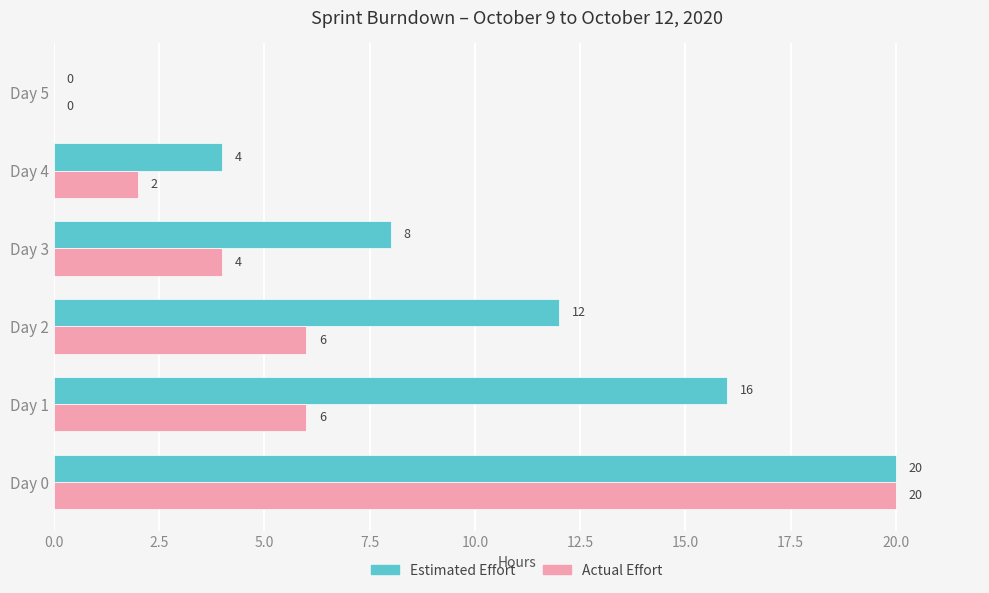

The value of Actual Effort at Day 2 is 6. True or false?

True